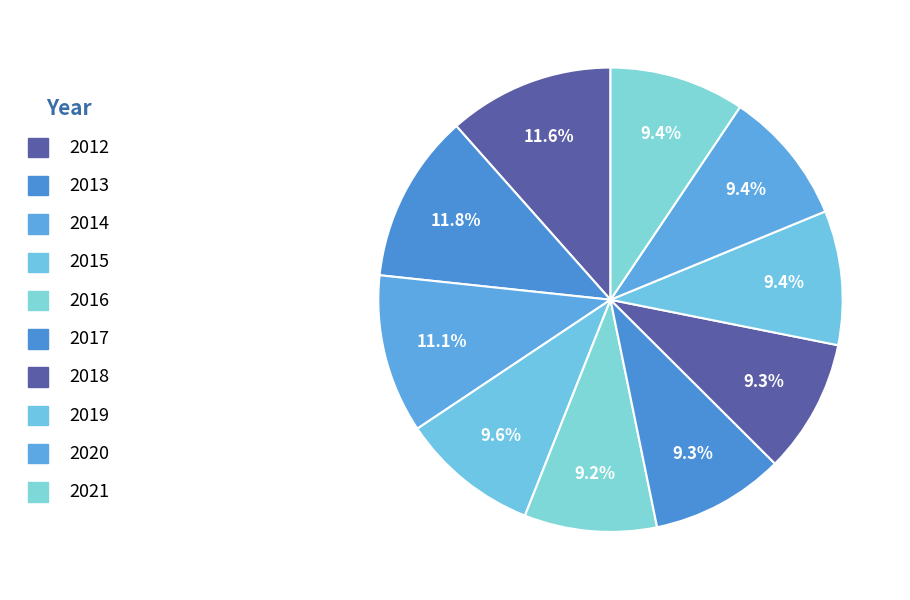

Which has a higher value, 2021 or 2013?

2013